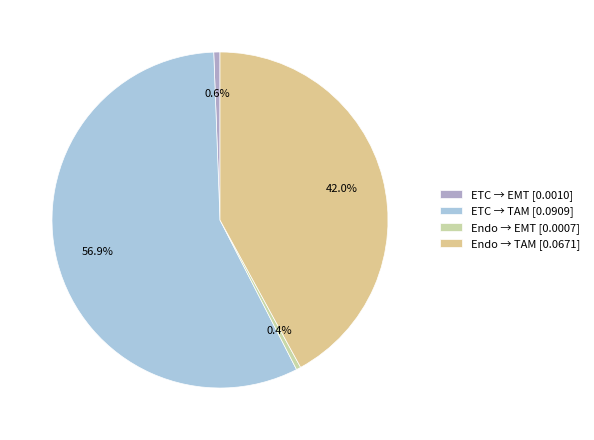

Rank the categories by value from highest to lowest.

ETC -> TAM, Endo -> TAM, ETC -> EMT, Endo -> EMT